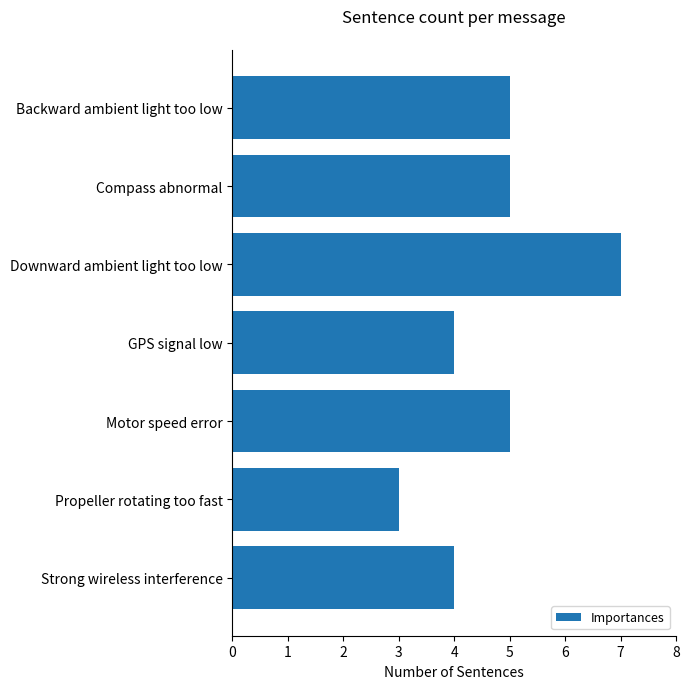

How many series are shown in this chart?

1